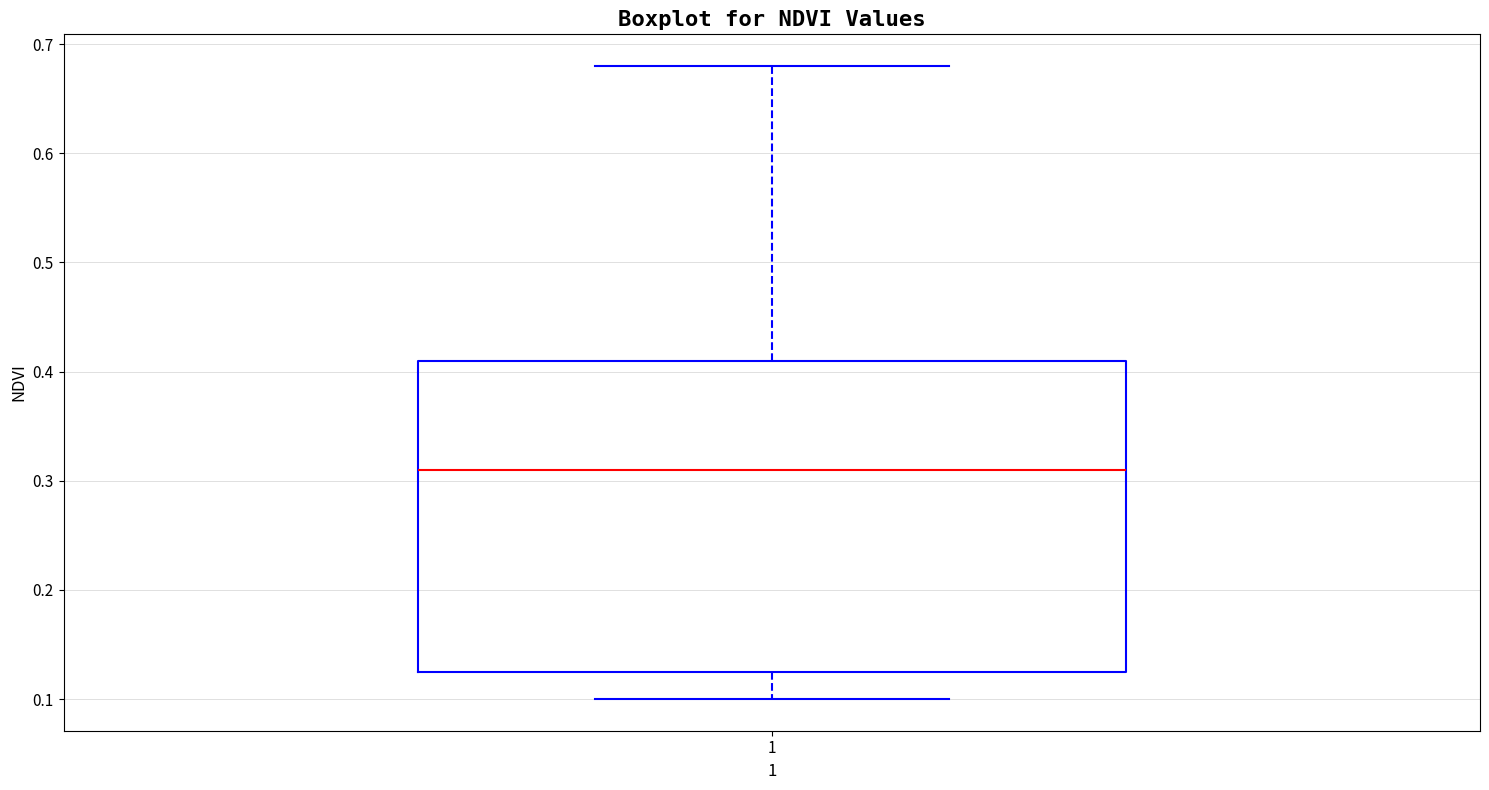

Where does the lower whisker of the box at x = 1 end on the y-axis? The values are not printed on the chart, so give them approximately, as read against the axis.

0.10